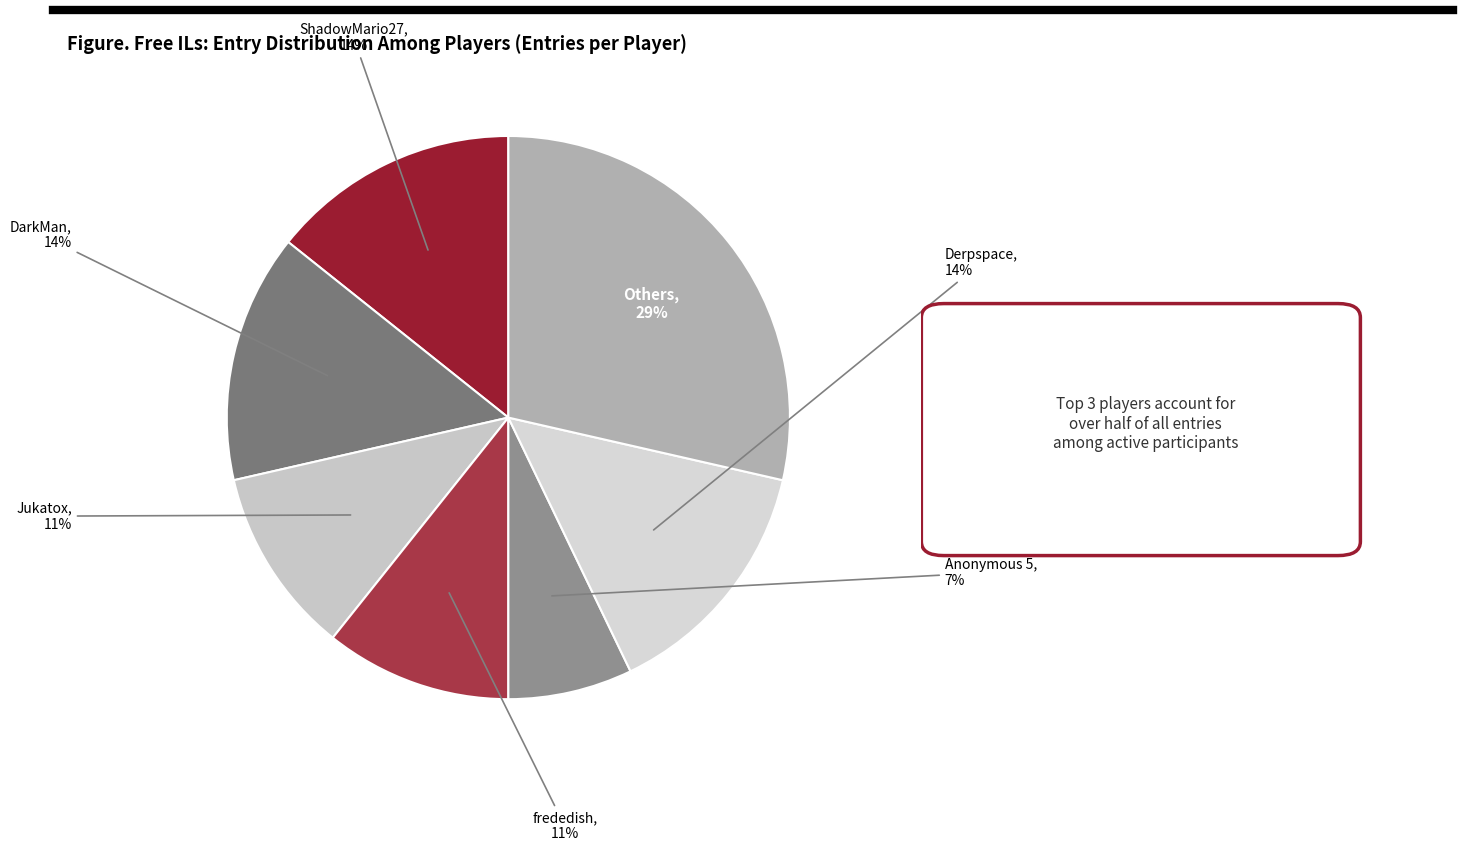

Count the number of slices in the pie.

7